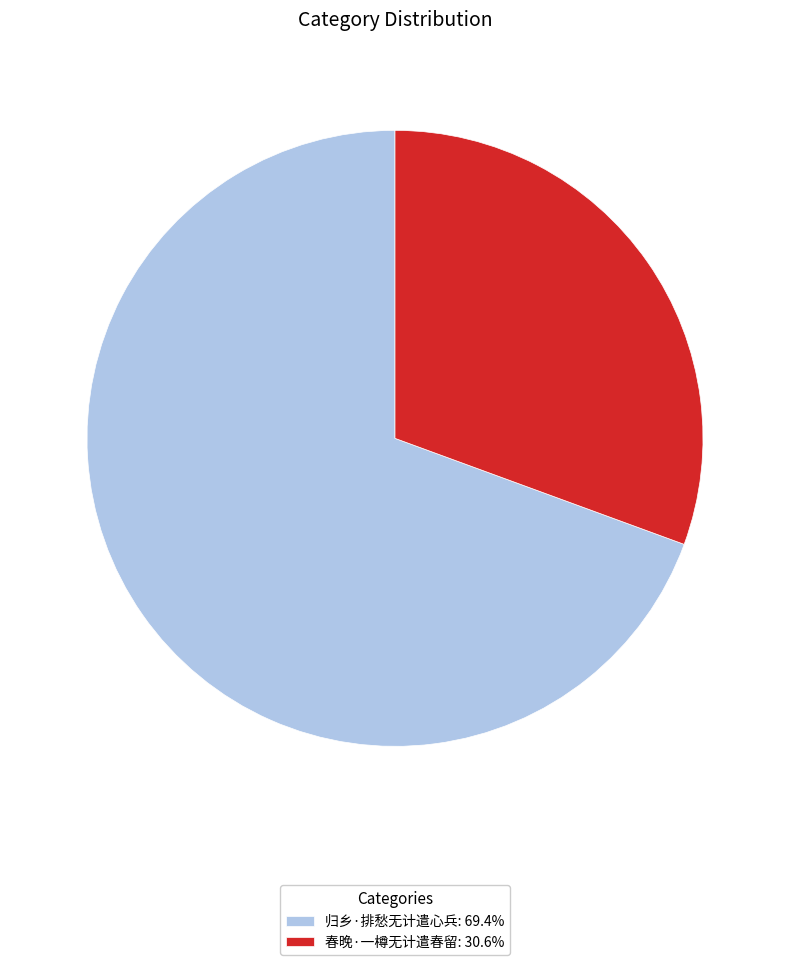

Which slice is the largest?

归乡·排愁无计遣心兵